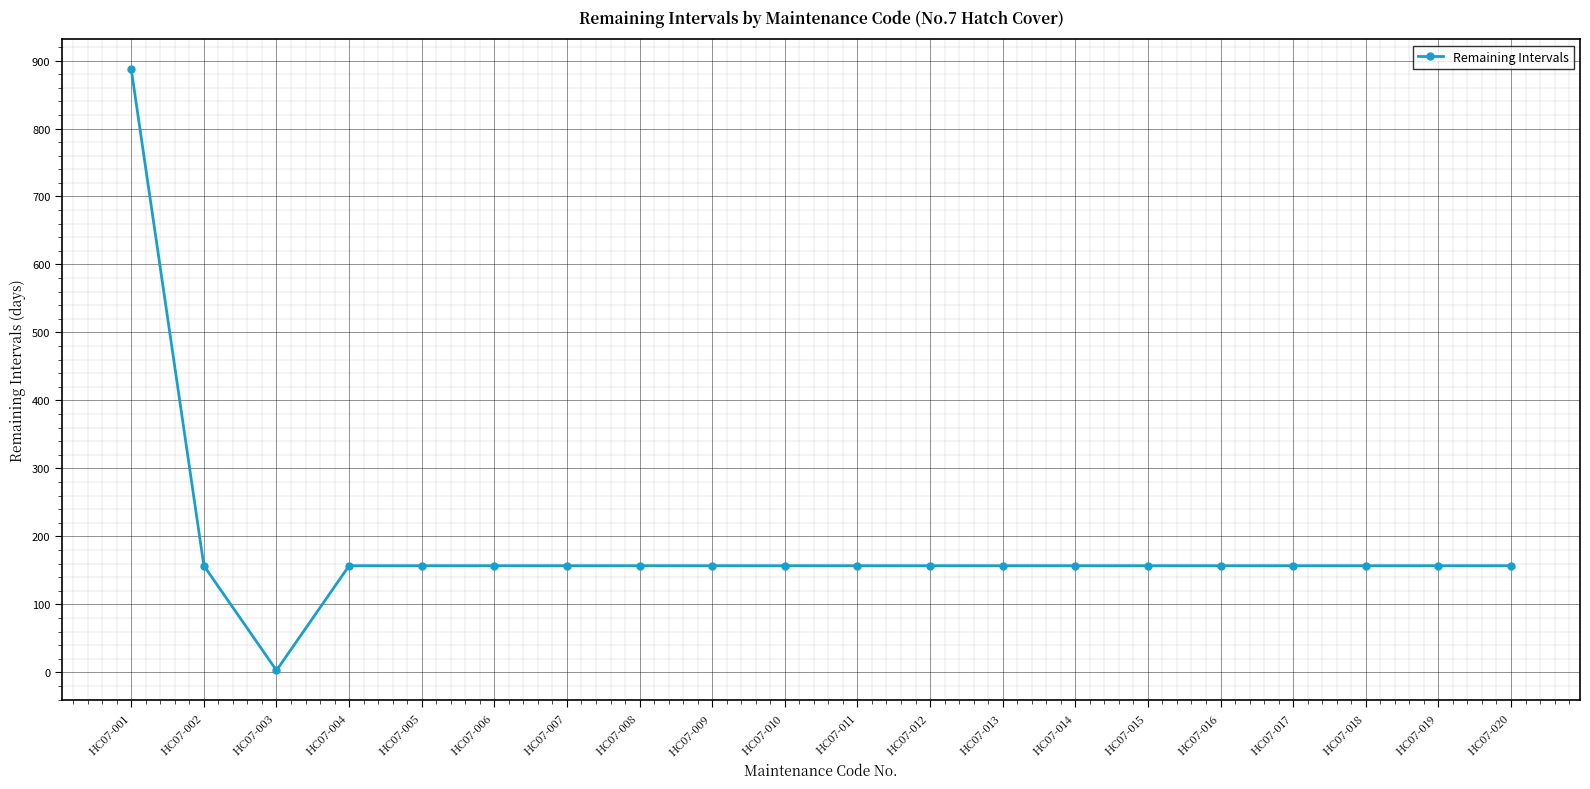

At which label does the data first exceed 157?

HC07-001